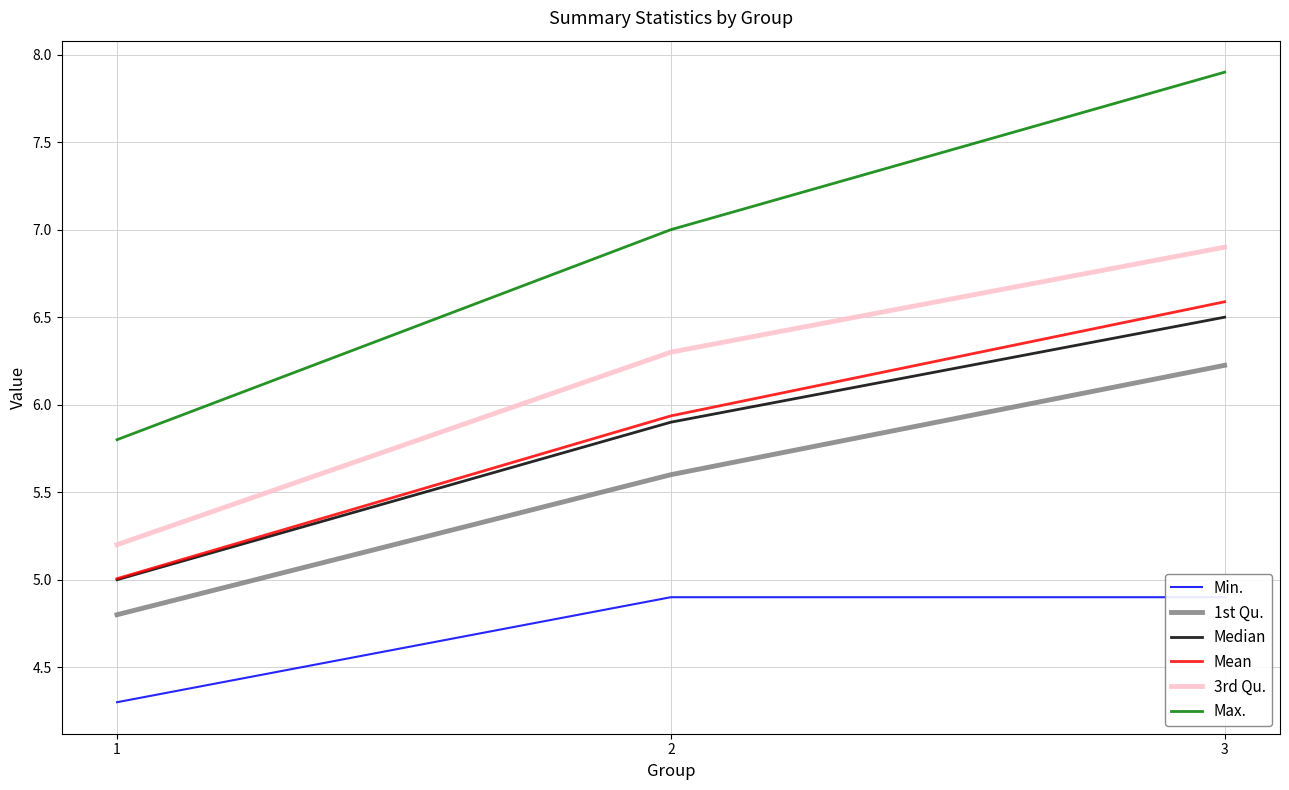

Rank the series at 2 from highest to lowest value.

Max., 3rd Qu., Mean, Median, 1st Qu., Min.